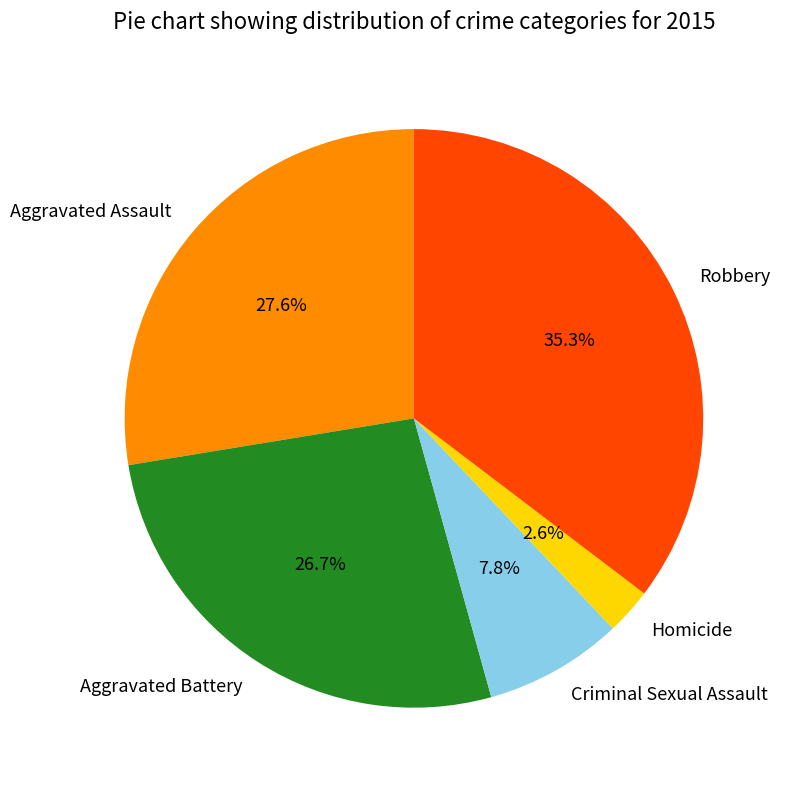

Between Aggravated Battery and Criminal Sexual Assault, which is larger?

Aggravated Battery